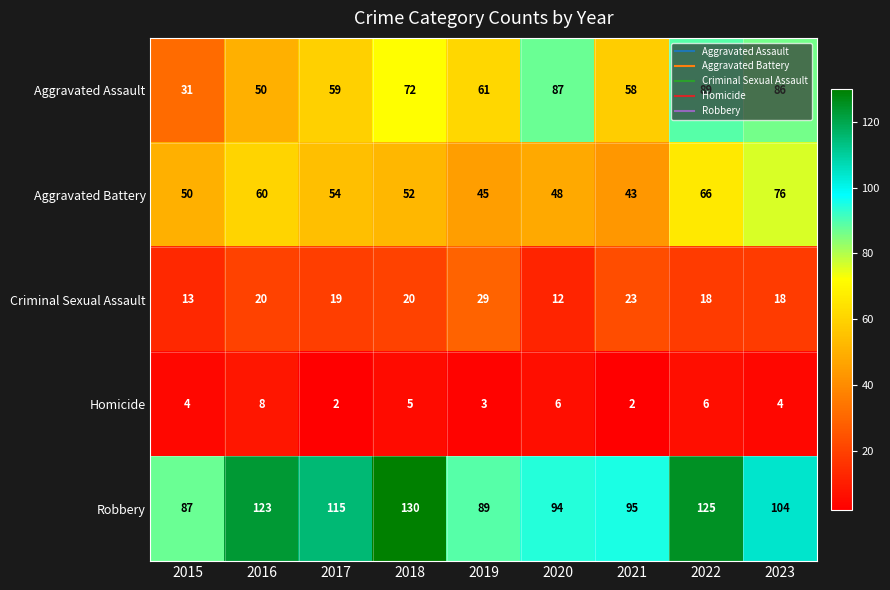

At which category is the sum across all series the highest?

2022